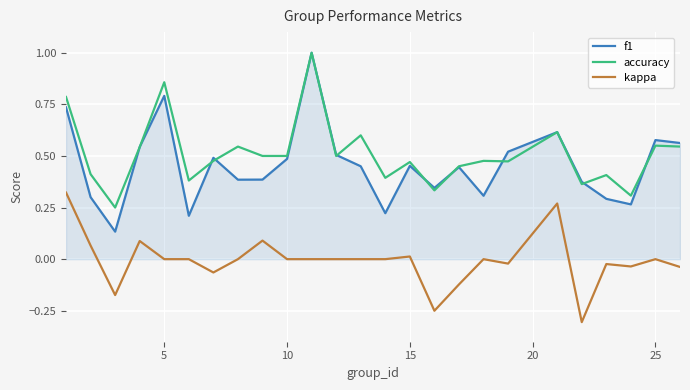

What is the greatest value displayed?

1.0